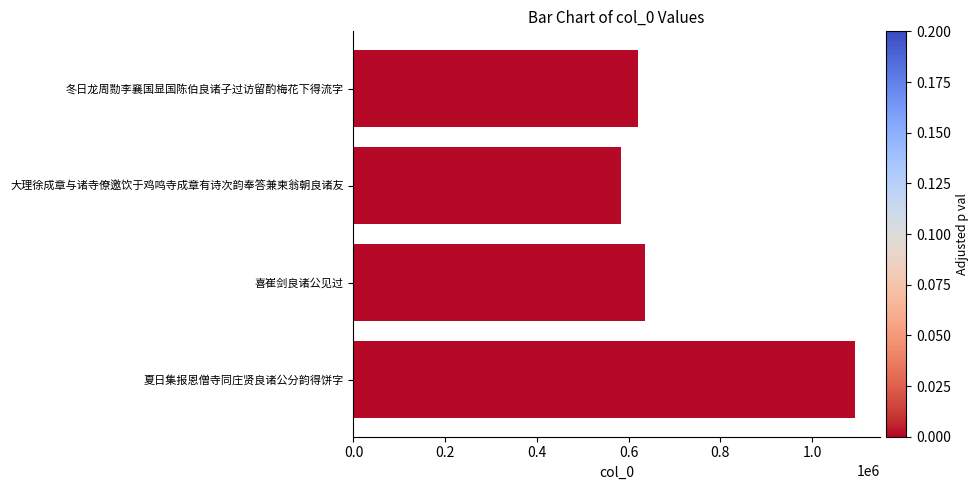

What is the sum of the values at 喜崔剑良诸公见过 and 大理徐成章与诸寺僚邀饮于鸡鸣寺成章有诗次韵奉答兼柬翁朝良诸友?

1218477